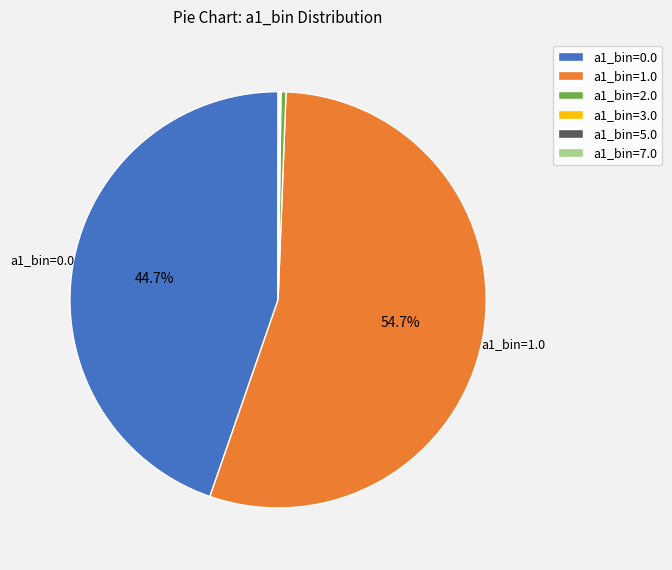

Do a1_bin=2.0 and a1_bin=0.0 together represent more than half of the pie?

No